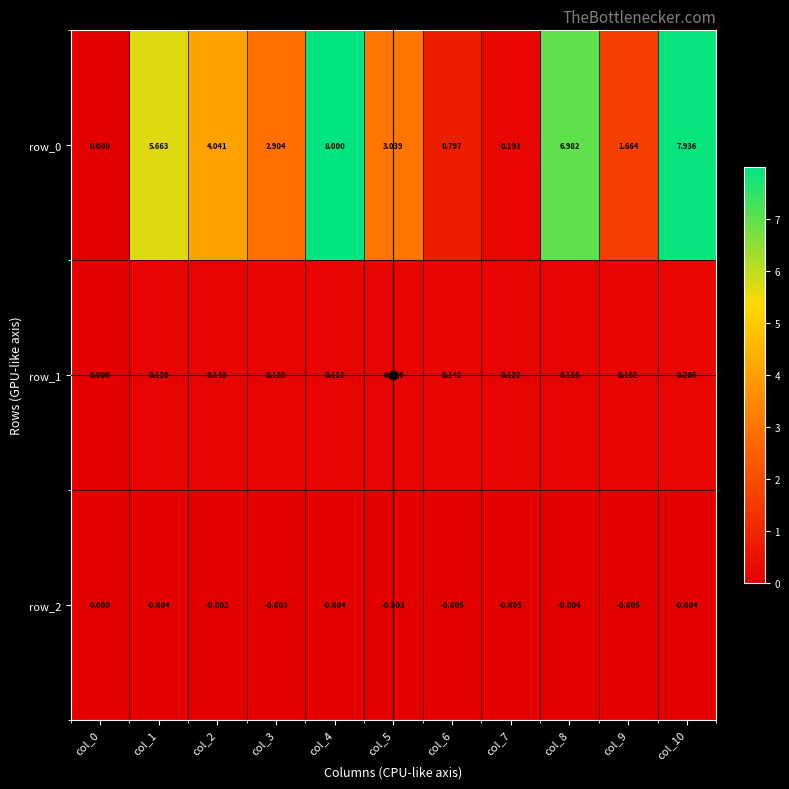

Is the value of row_2 at col_6 greater than the value of row_0 at col_8?

No